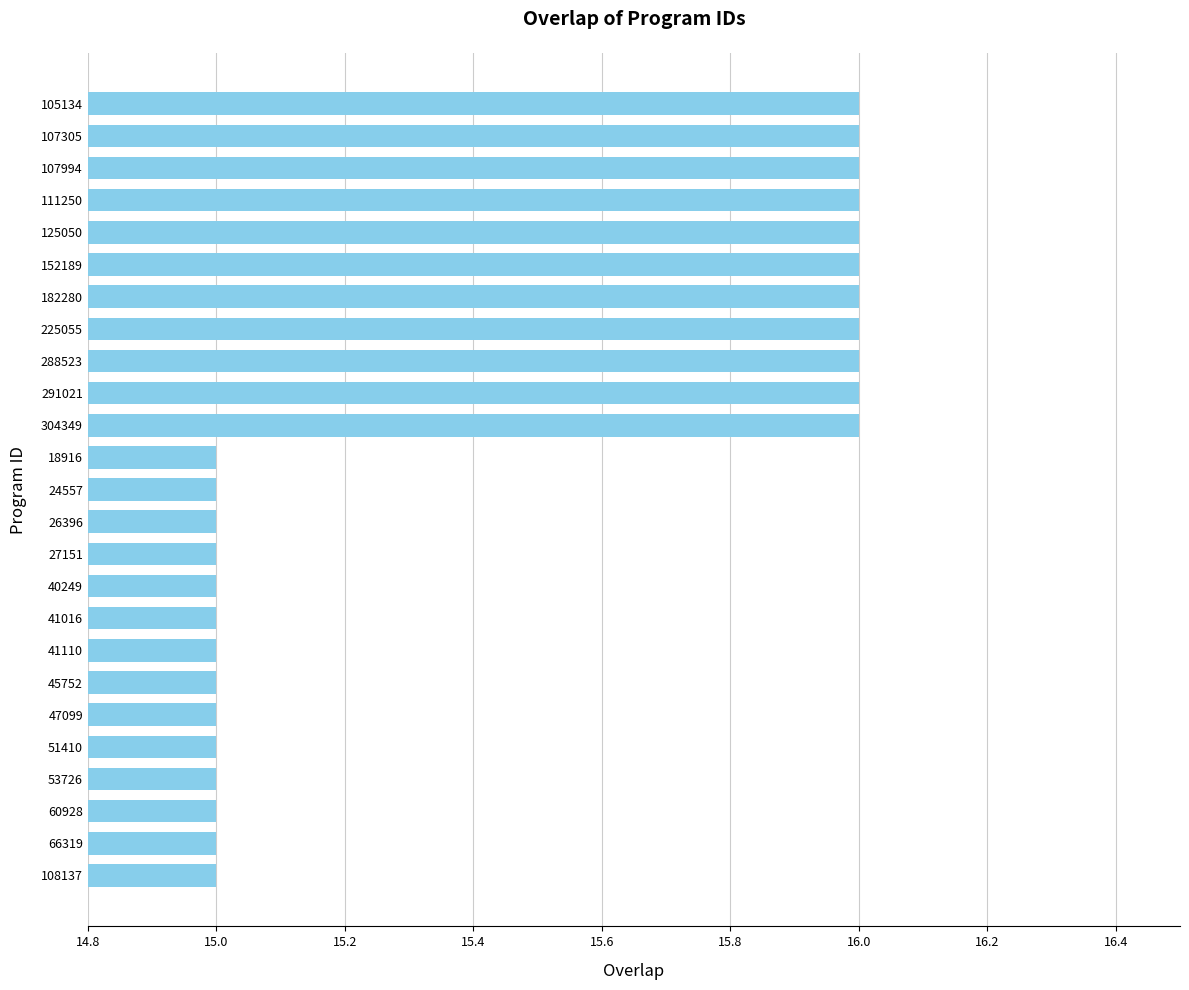

What is the smallest value displayed?

15